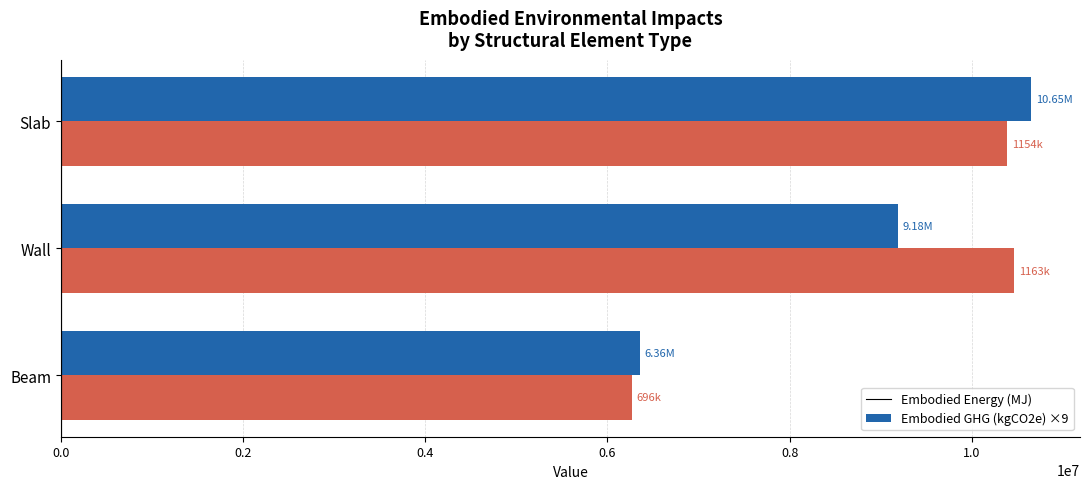

What is the spread (max minus min) of values at Wall?

1282723.0